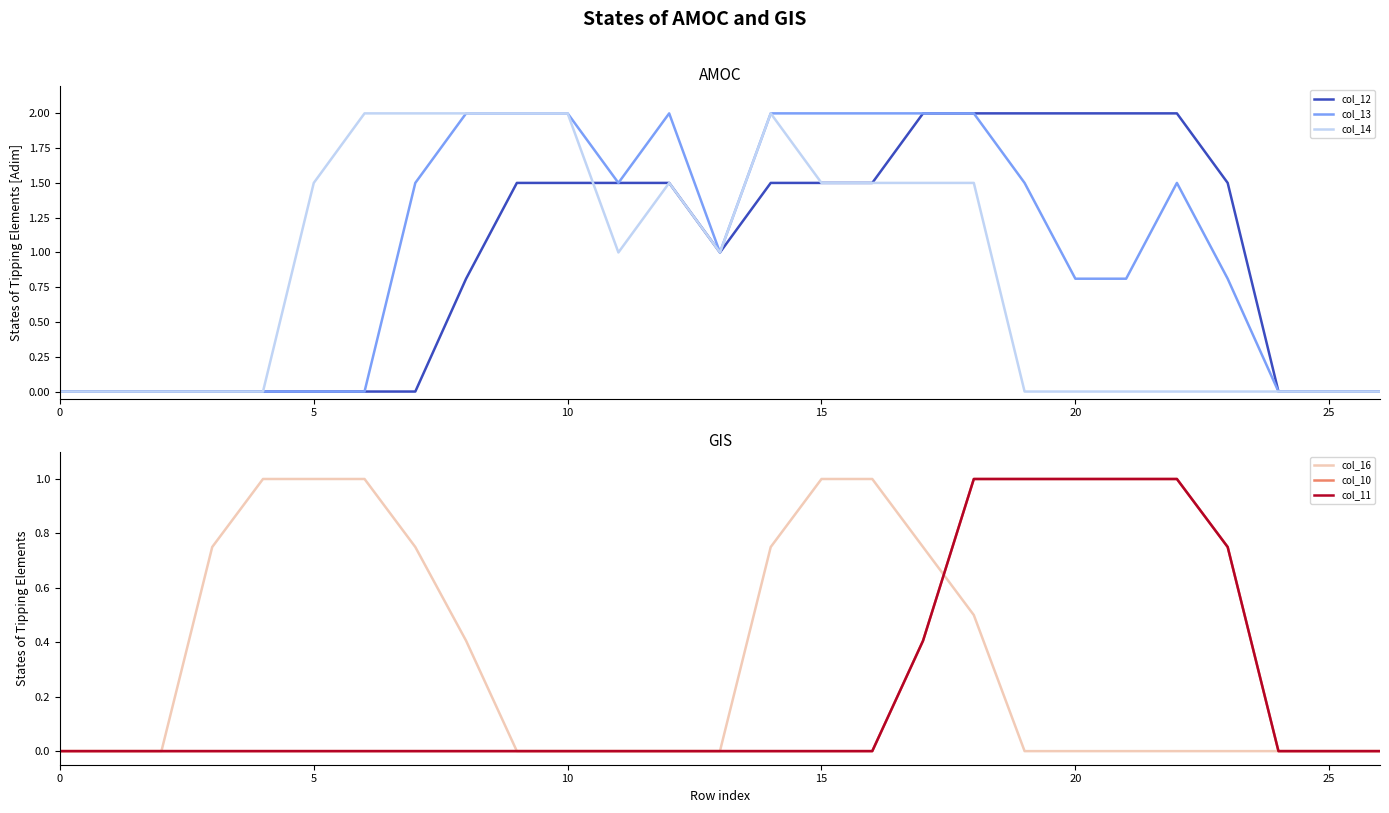

How many col_16 values are between 0 and 1?

27